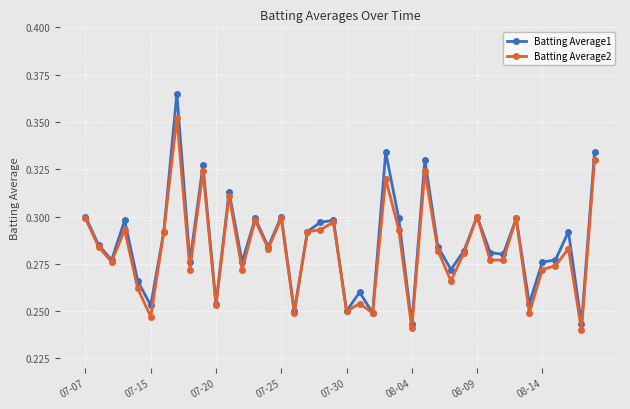

At how many categories does at least one series exceed 0?

40